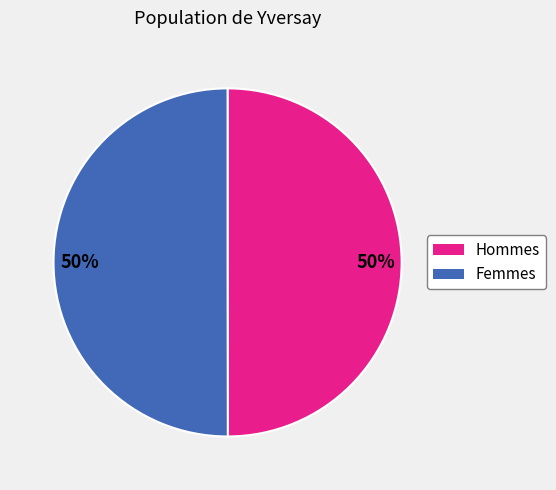

To the nearest percent, what is the average slice percentage?

50%